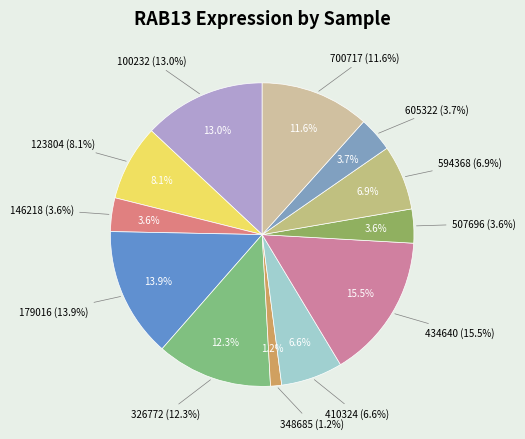

Rank the categories by value from lowest to highest.

348685, 146218, 507696, 605322, 410324, 594368, 123804, 700717, 326772, 100232, 179016, 434640